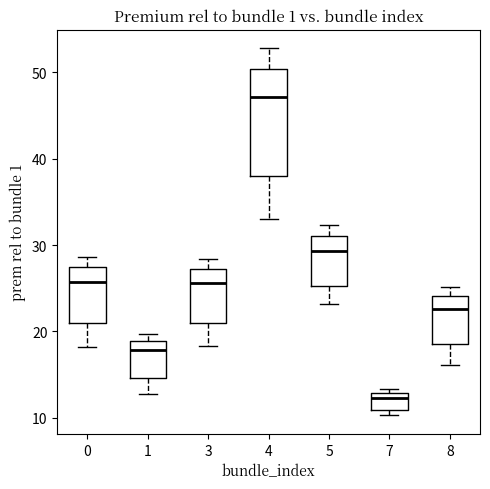

Which box has the lowest median line?

7